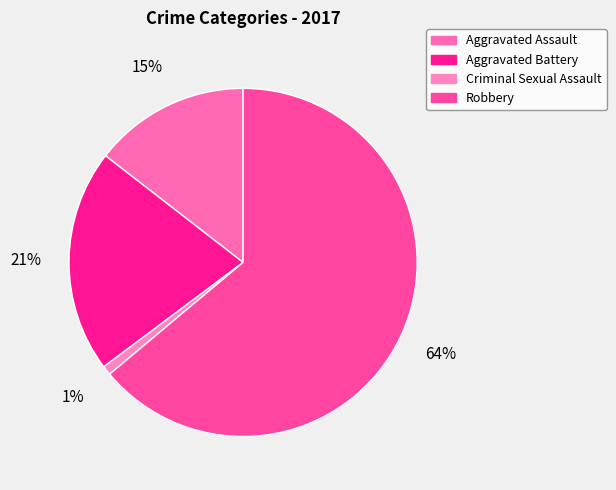

What is the total percentage of Aggravated Battery and Criminal Sexual Assault?

21.6%